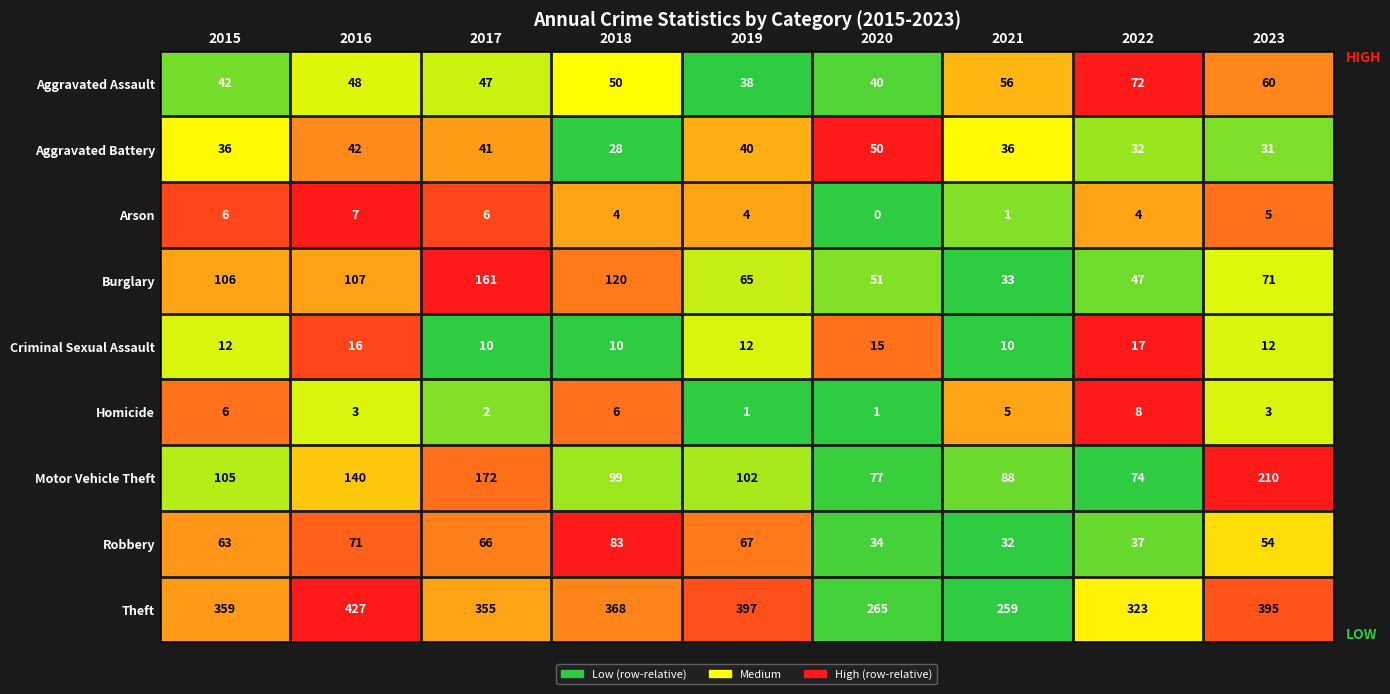

Between 2017 and 2022, which series saw the biggest shift?

Burglary